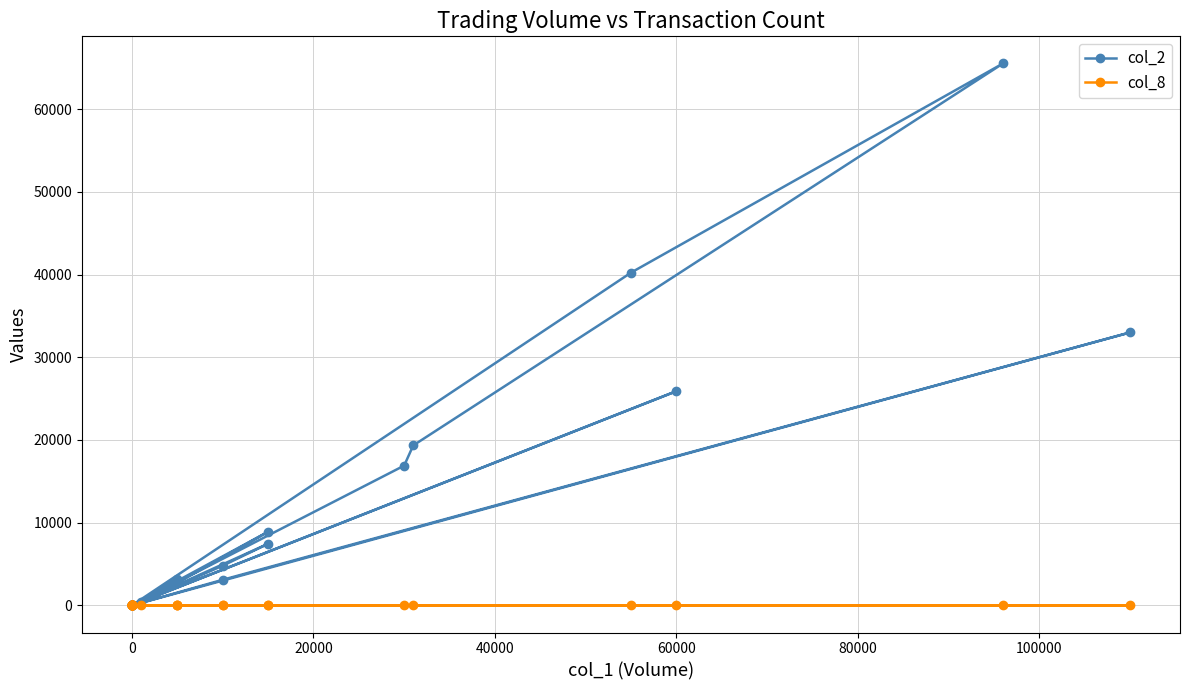

Reading left to right, transcribe all the data shown in this chart.

col_2: 0	0	0	0	0	0	0	0	4800	7450	0	0	0	0	8900	2750	420	0	16900	19340	65520	40230	0	3250	3000	0	0	0	33000	3100	0	0	0	0	0	0	25900	0	0	0
col_8: 0	0	0	0	0	0	0	0	1	2	0	0	0	0	2	1	1	0	3	4	11	6	0	1	1	0	0	0	7	1	0	0	0	0	0	0	2	0	0	0